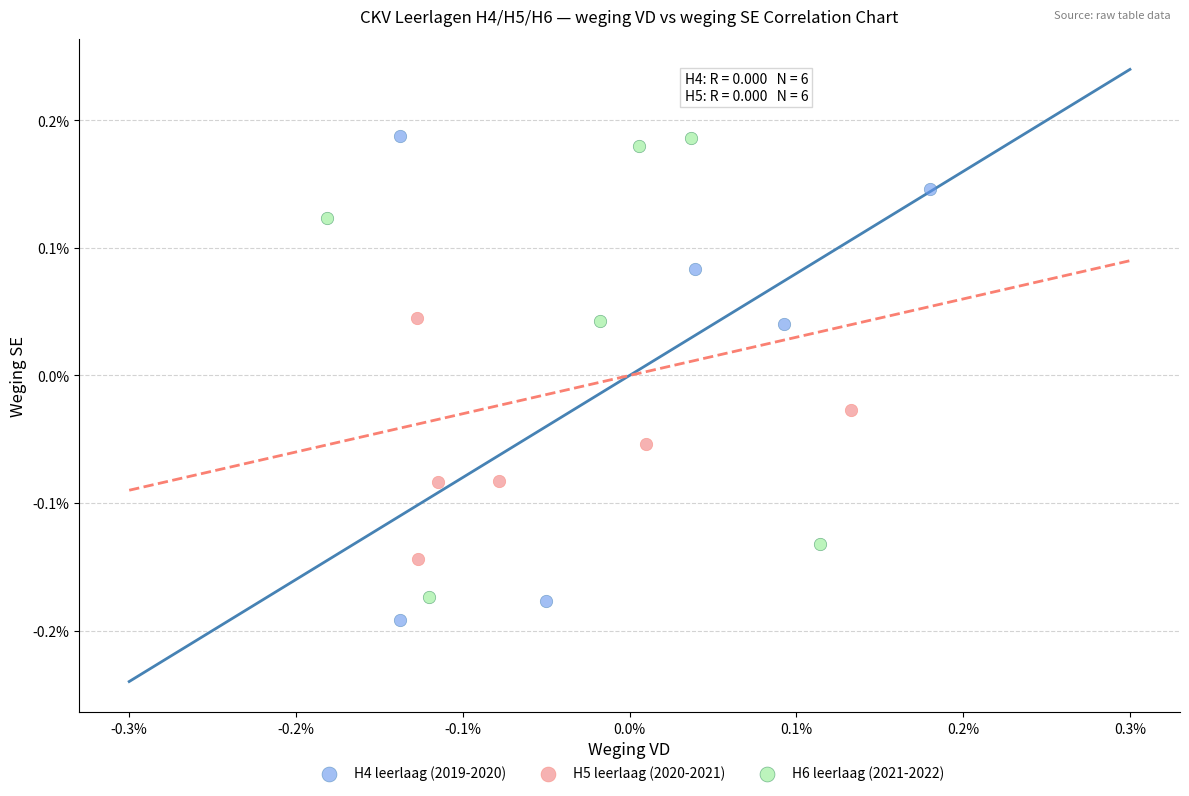

Which series has the largest Y range (max minus min)?

H4 leerlaag (2019-2020)